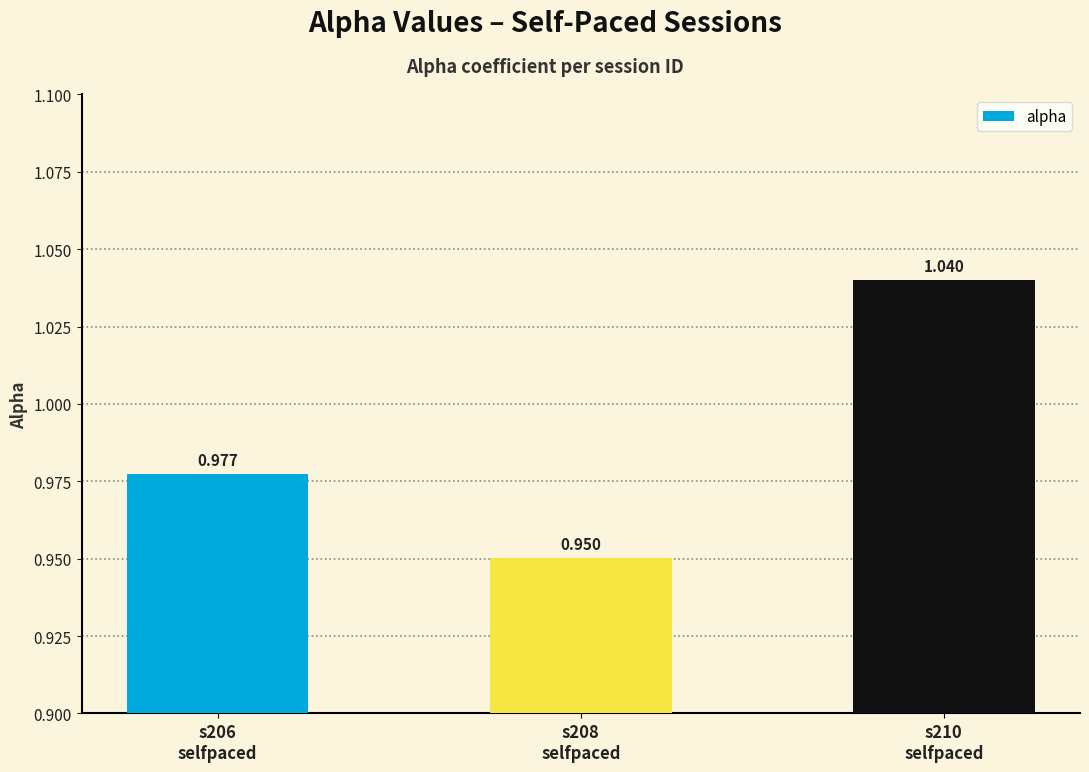

Is it true that the value at s208
selfpaced is 1.7?

False